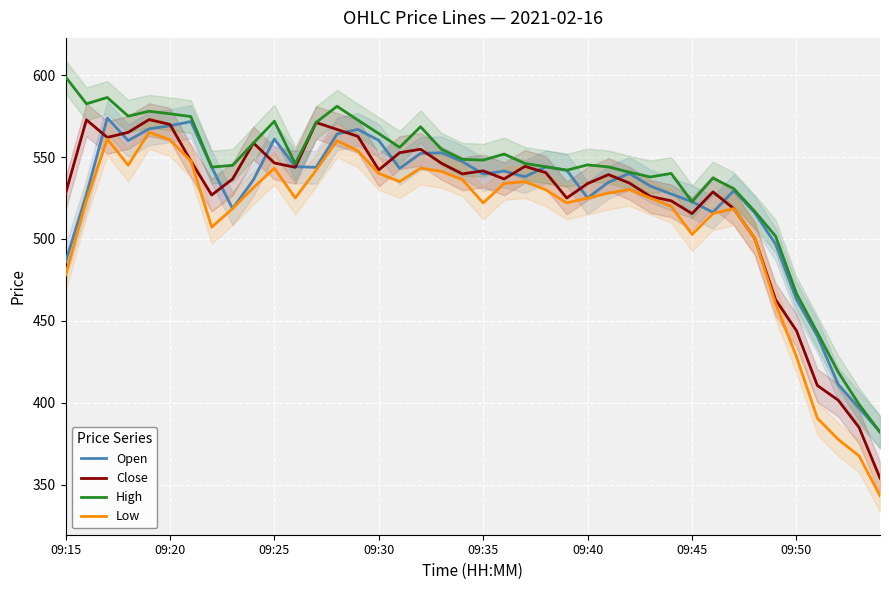

What is the total value across all series at 24?

2131.0